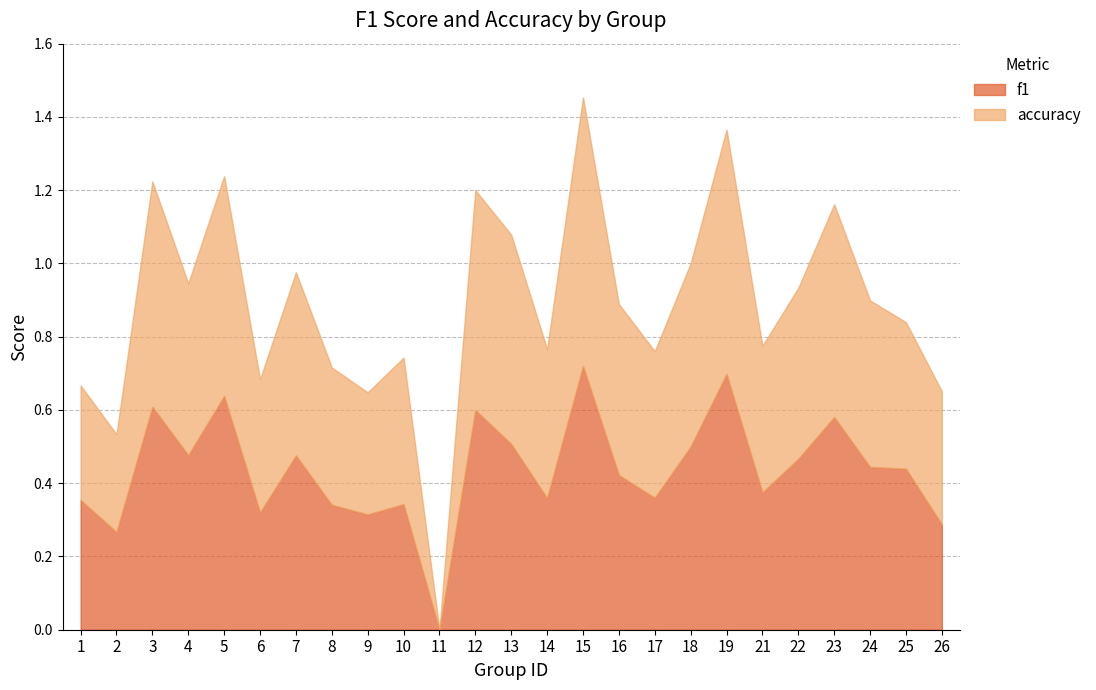

Is the value of f1 at 26 greater than the value of accuracy at 3?

No